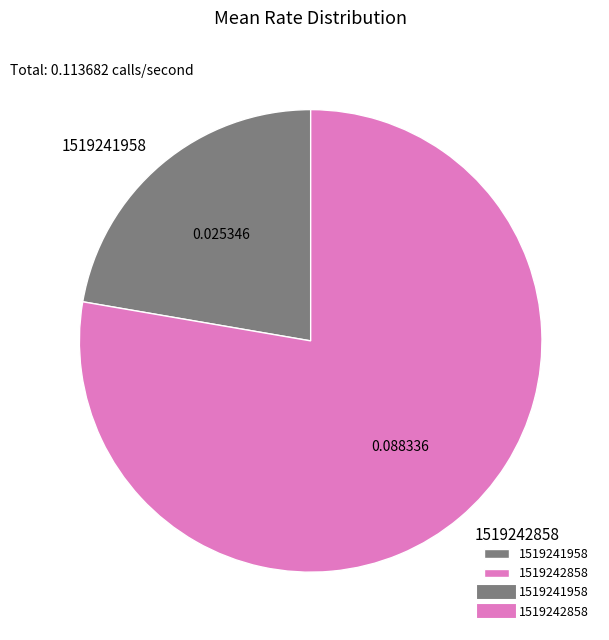

Is there any slice that represents more than half of the pie?

Yes